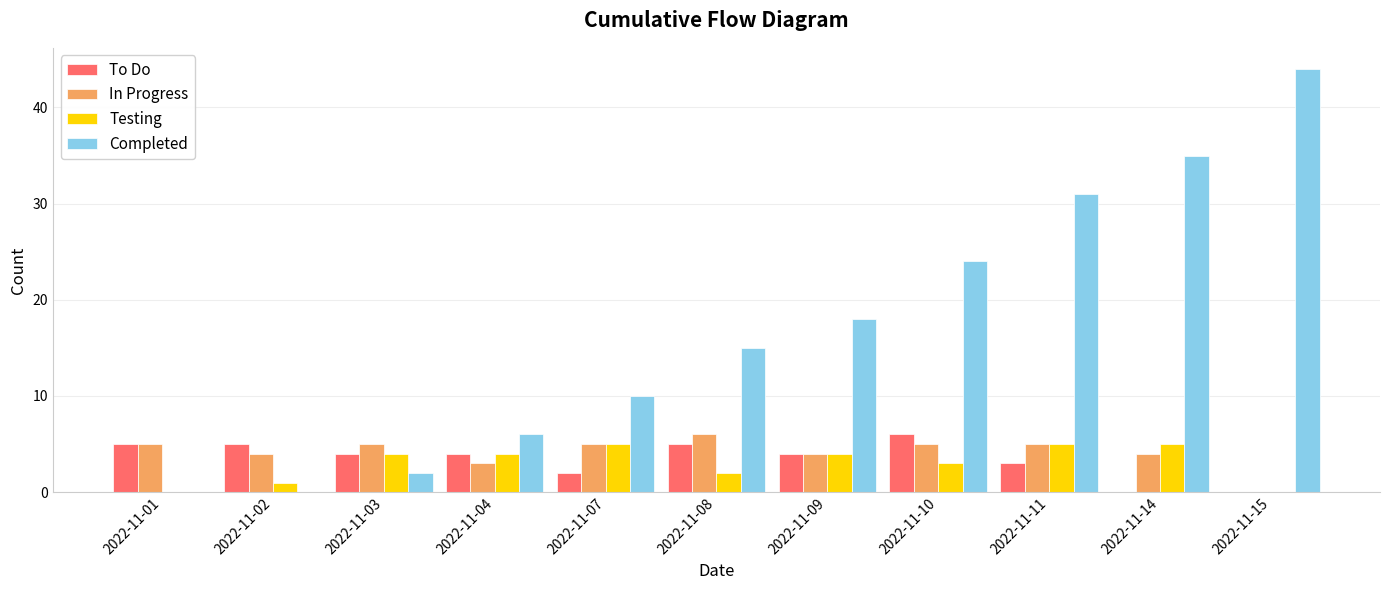

Is the value of Completed at 2022-11-11 greater than the value of In Progress at 2022-11-04?

Yes